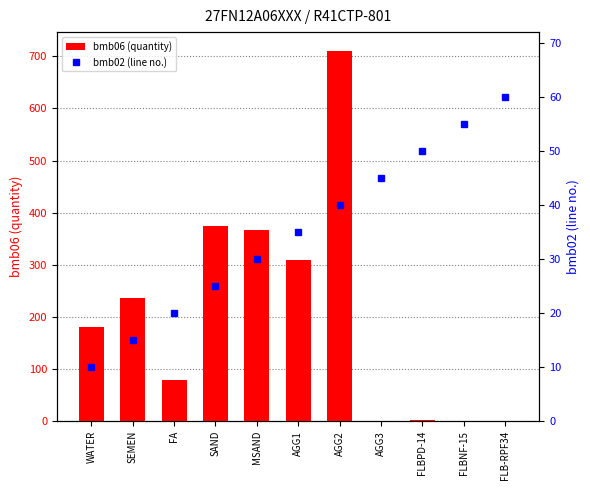

Which has a higher value, FLBNF-15 or AGG3?

FLBNF-15